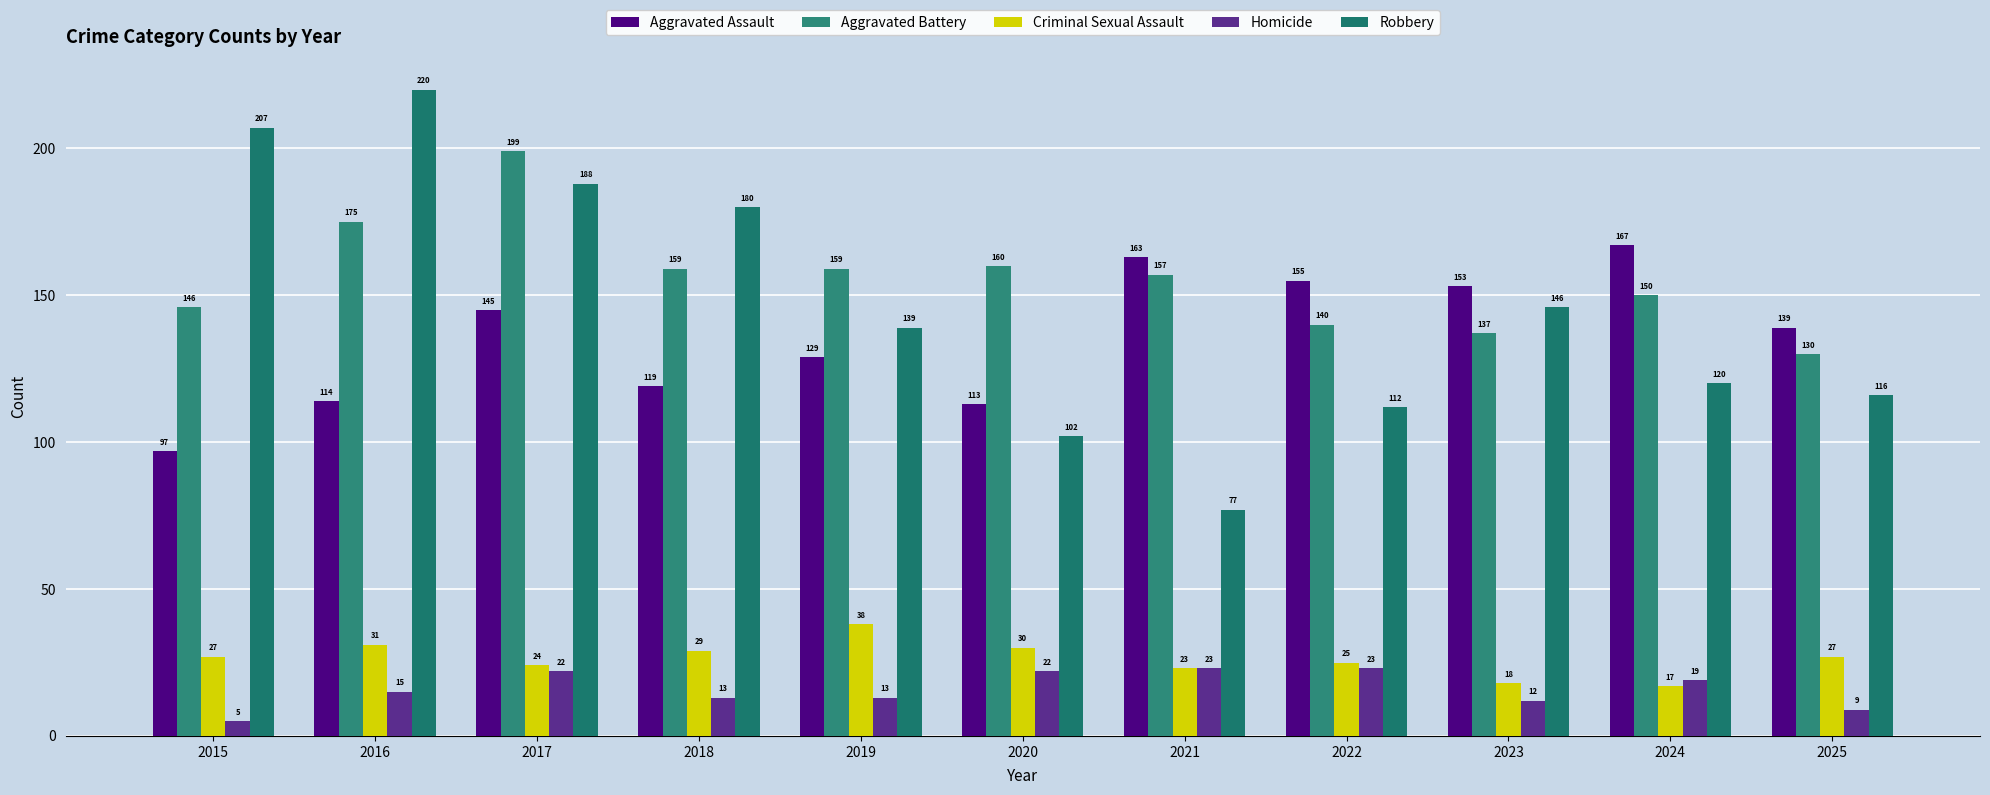

What is the maximum value shown in the chart?

220